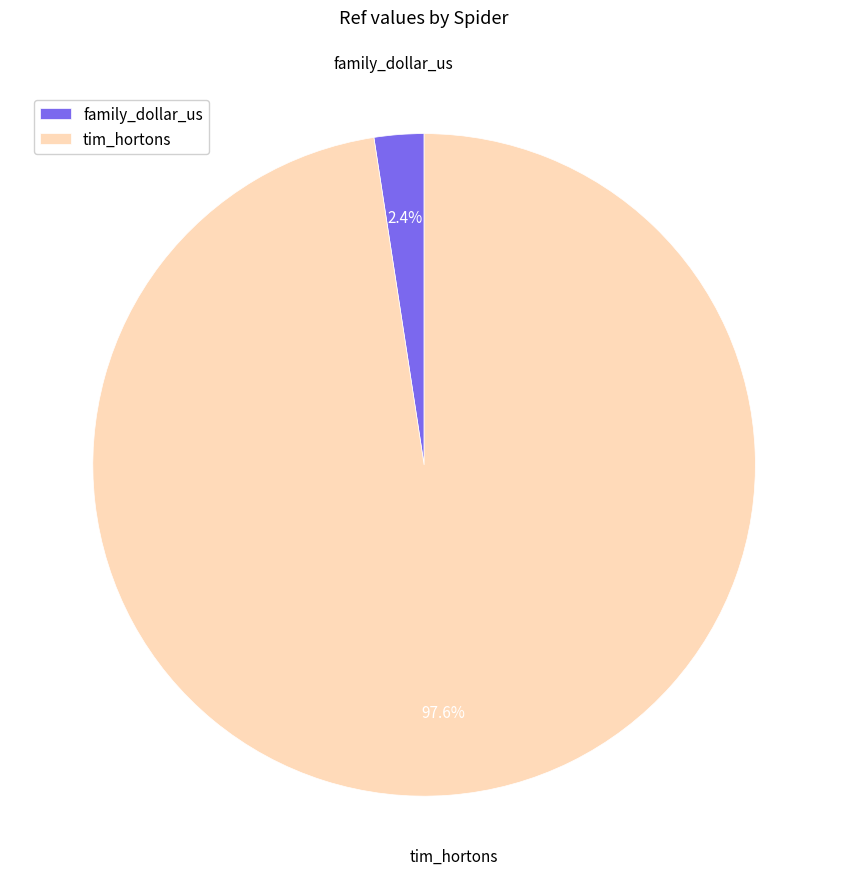

Is it true that family_dollar_us is 2% of the pie?

True